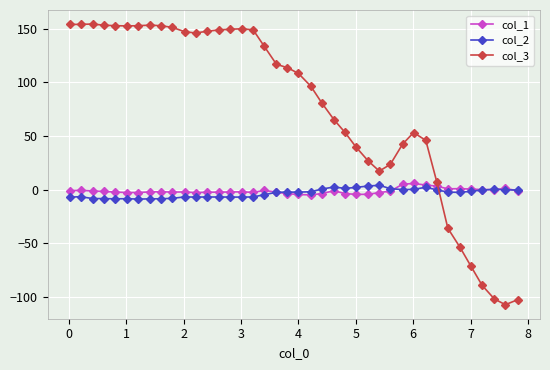

What is the value of the col_2 point at the 32nd from the left?

2.1